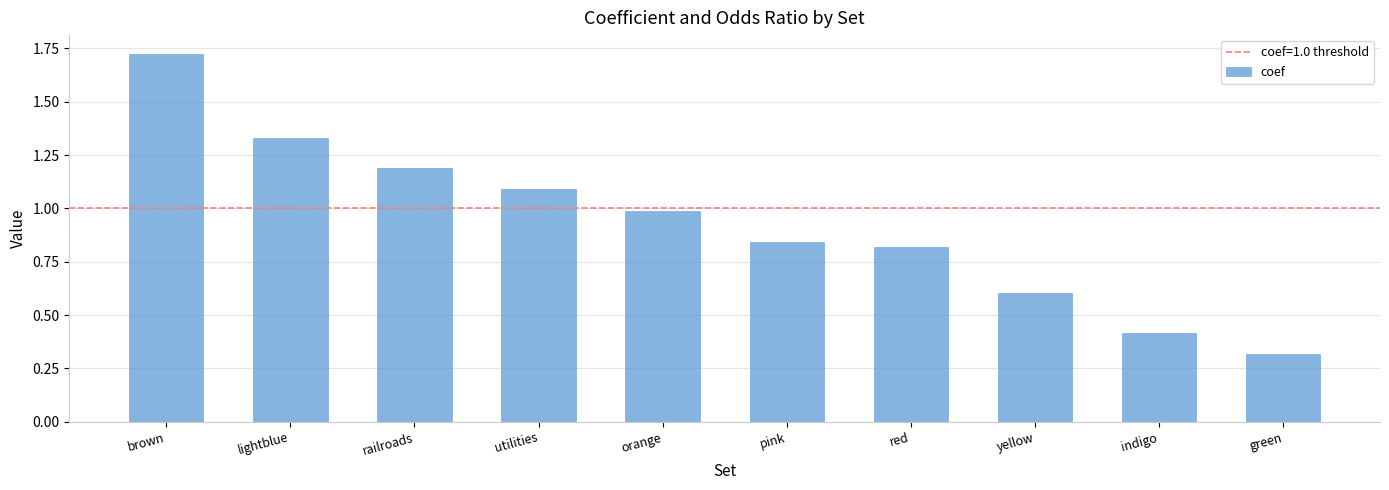

Does the chart contain stacked bars?

No